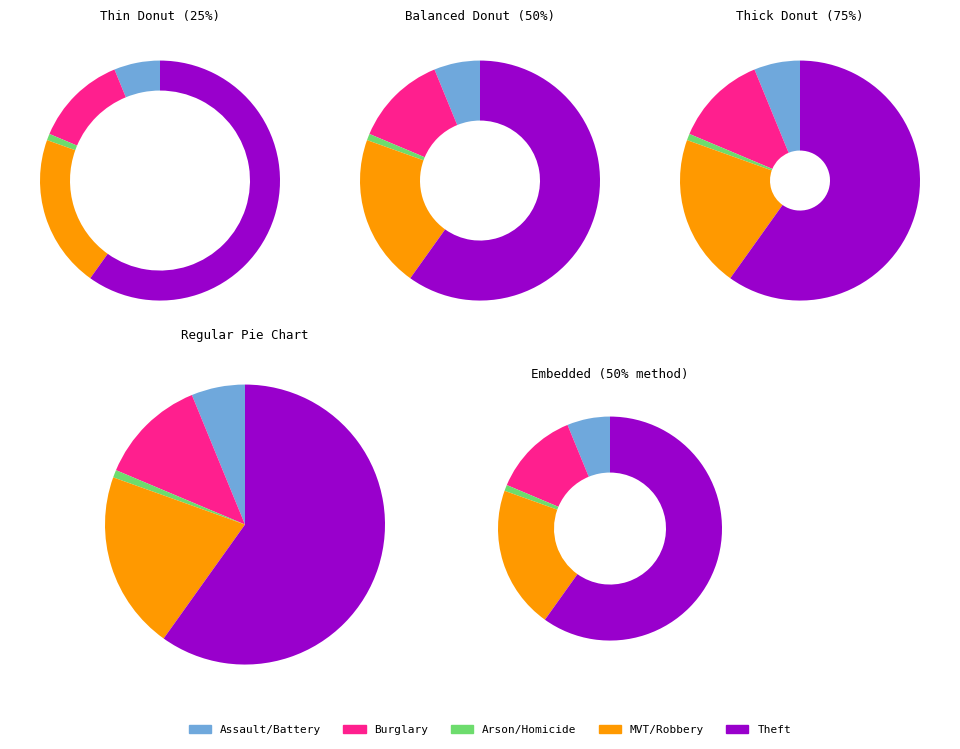

What is the change in value from Arson to Theft?

+881